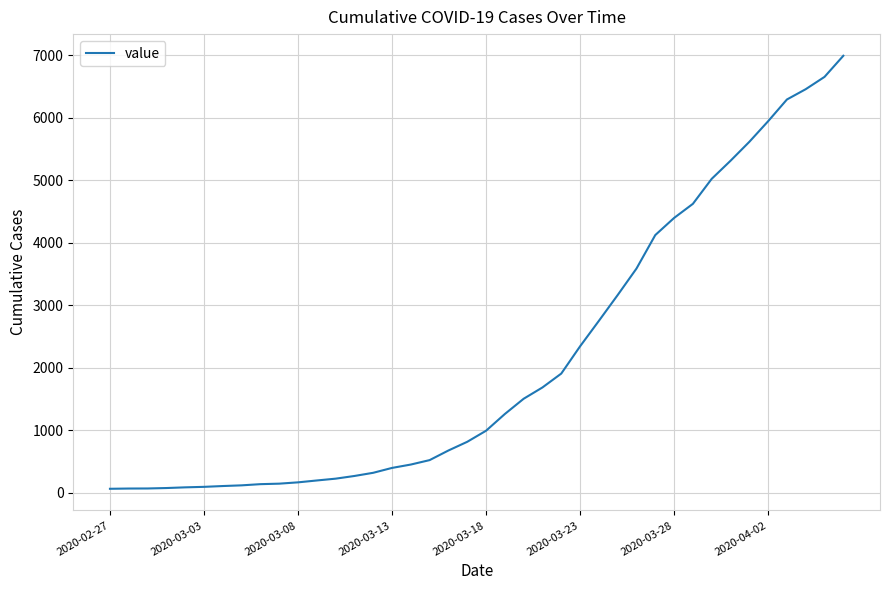

Count the number of categories in the chart.

40